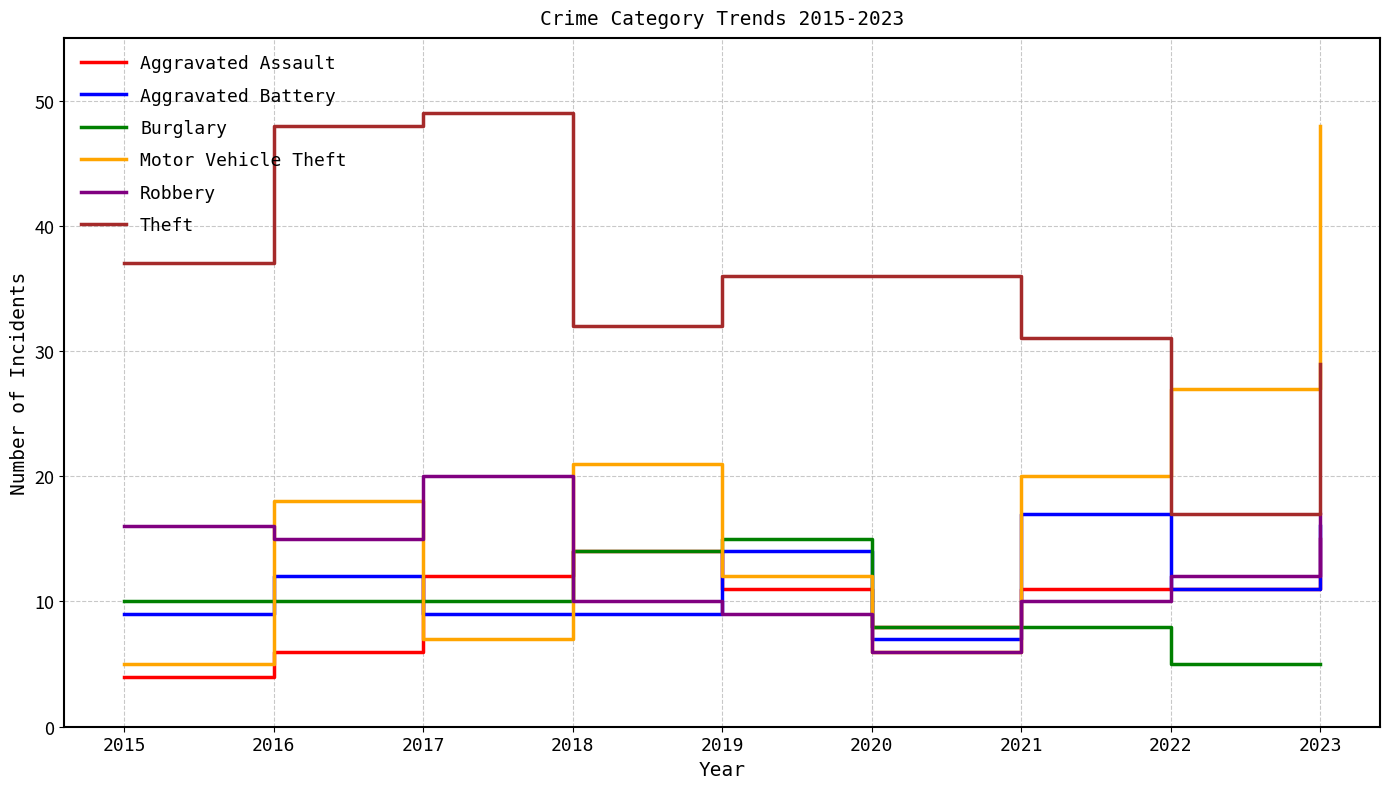

What is the difference between the Aggravated Battery values at 2017 and 2022?

2